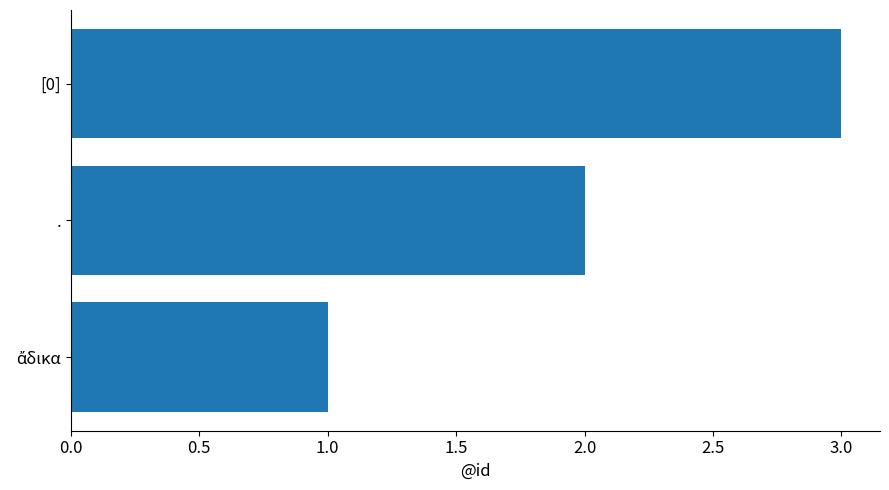

What is the change in value from . to [0]?

+1